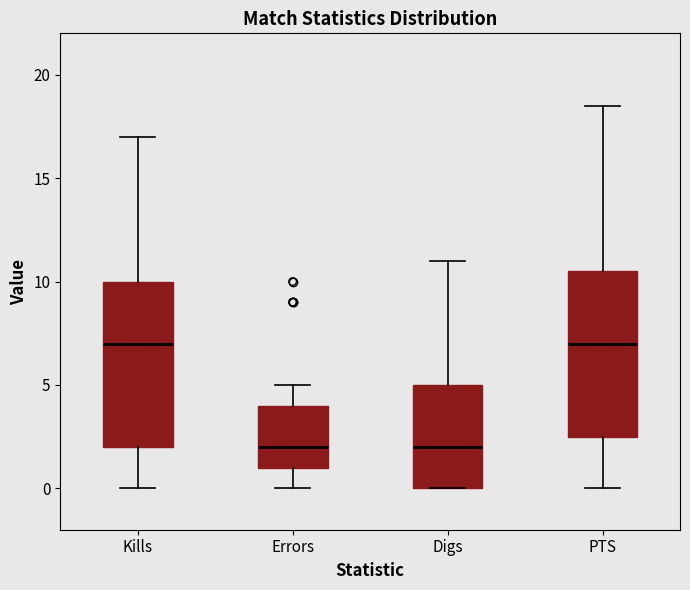

Where does the upper whisker of the box for Kills end on the y-axis? The values are not printed on the chart, so give them approximately, as read against the axis.

17.0